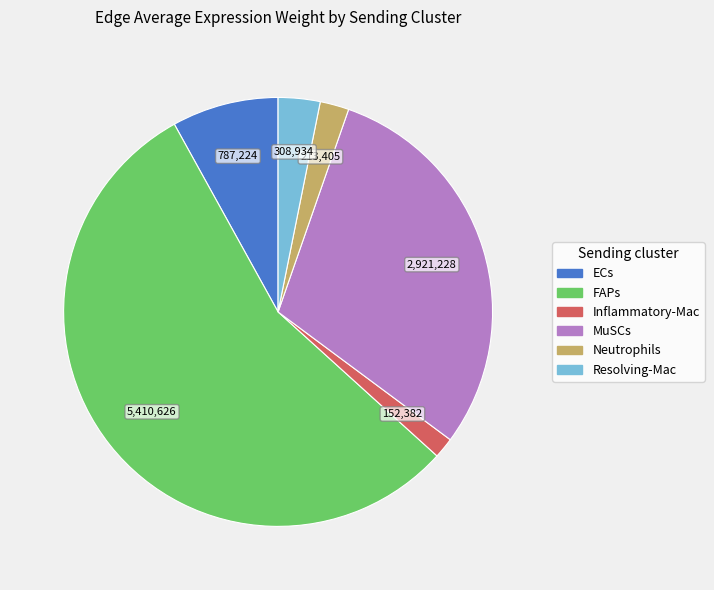

Approximately how many times larger is the value at MuSCs compared to Resolving-Mac?

9.5